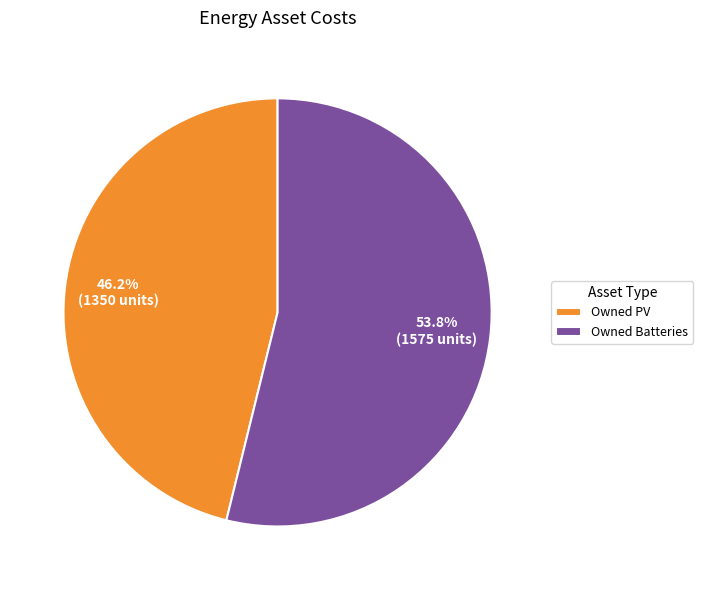

What is the smallest slice in the pie chart?

Owned PV